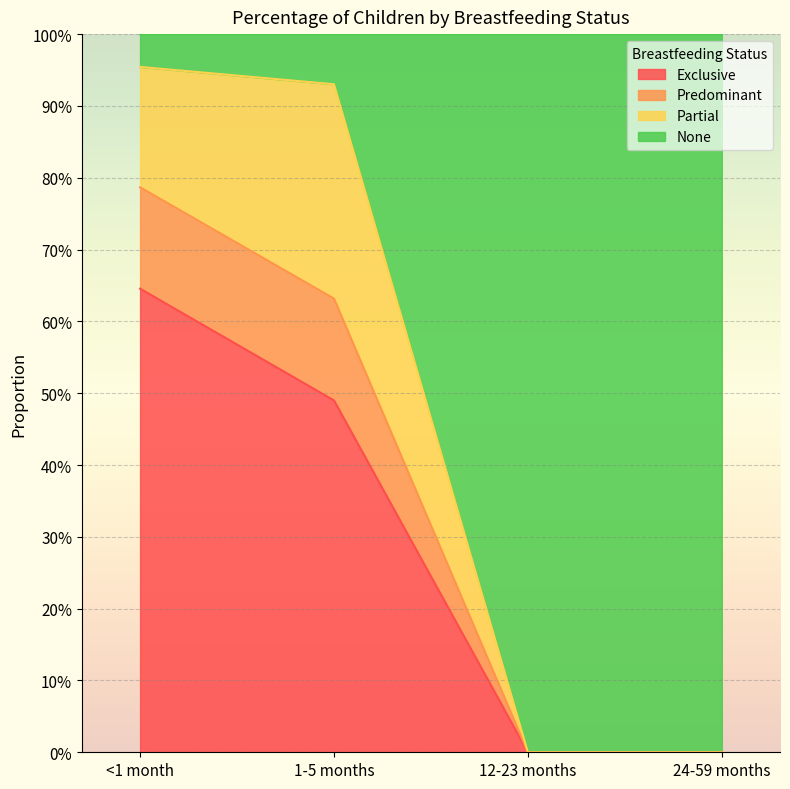

How many data points does each series have?

4